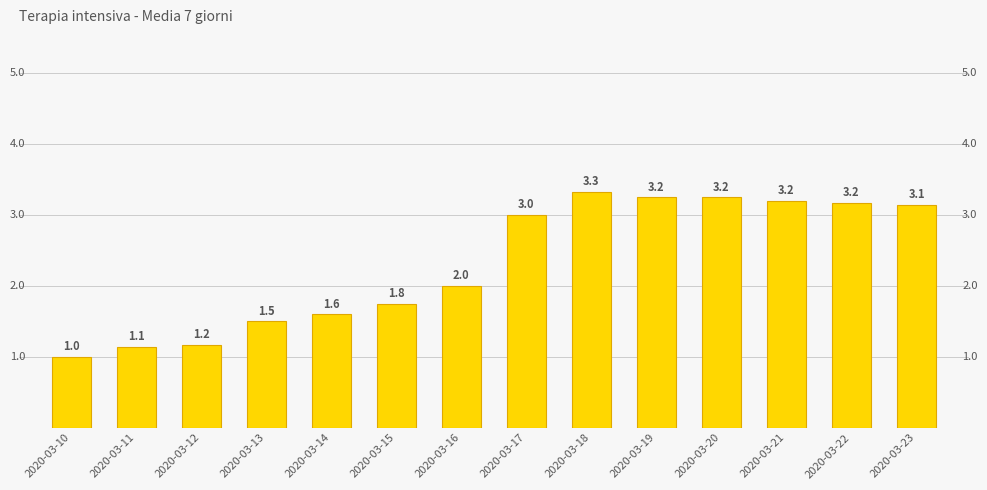

At which label is the value closest to 2?

2020-03-16